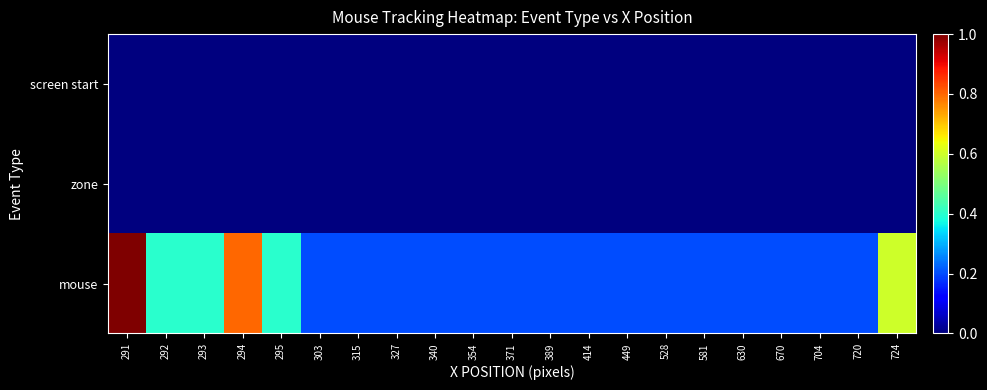

Rank the series at 327 from highest to lowest value.

mouse, screen start, zone